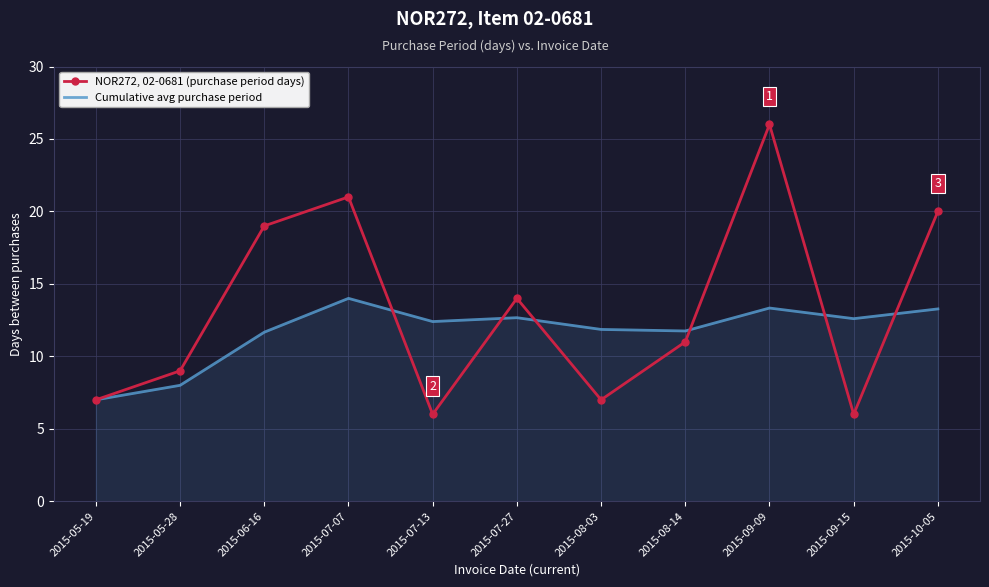

Rank the series by their average value, from lowest to highest.

Cumulative avg purchase period, NOR272, 02-0681 (purchase period days)